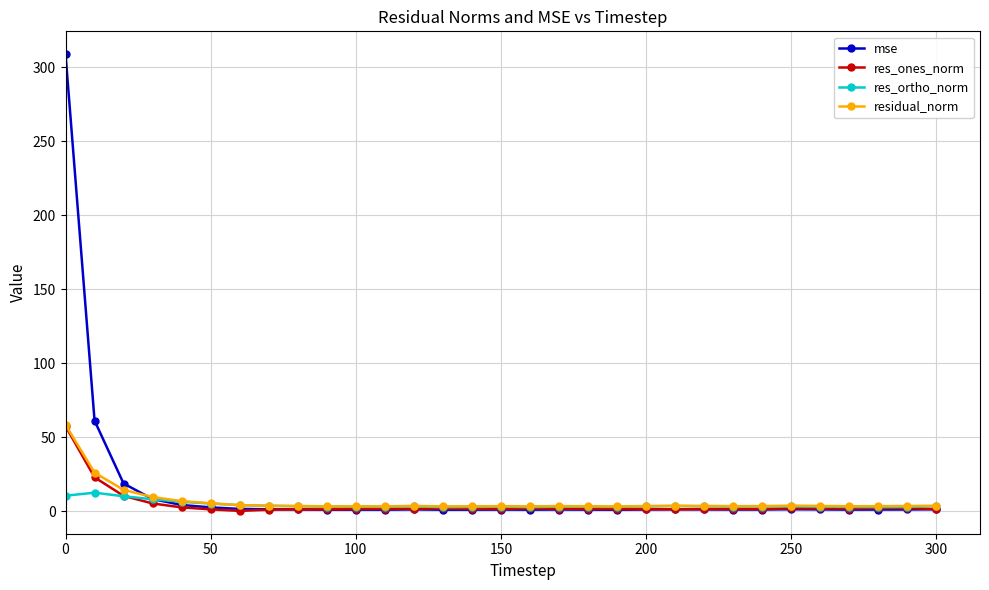

True or false: res_ortho_norm has more than 2 interior local peaks.

True